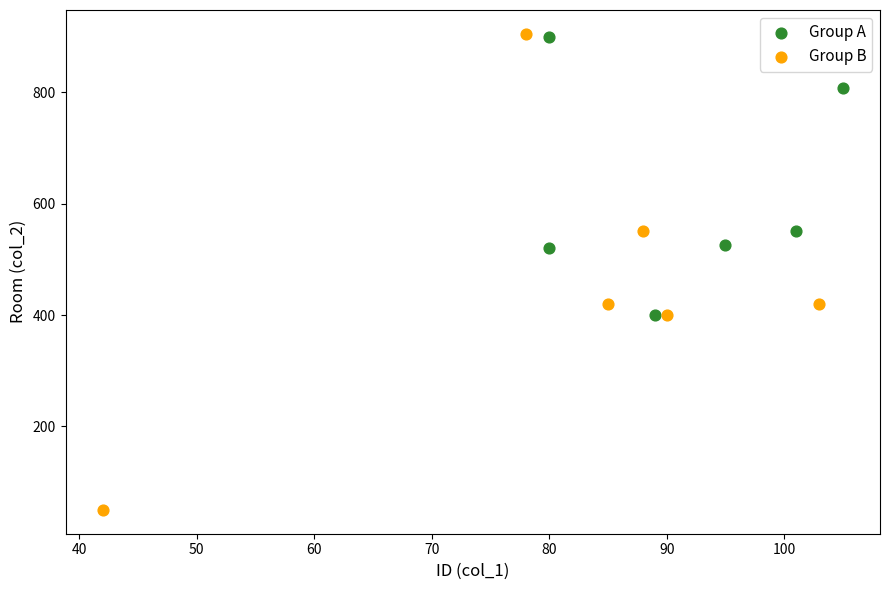

Which series contains the lowest Y value?

Group B